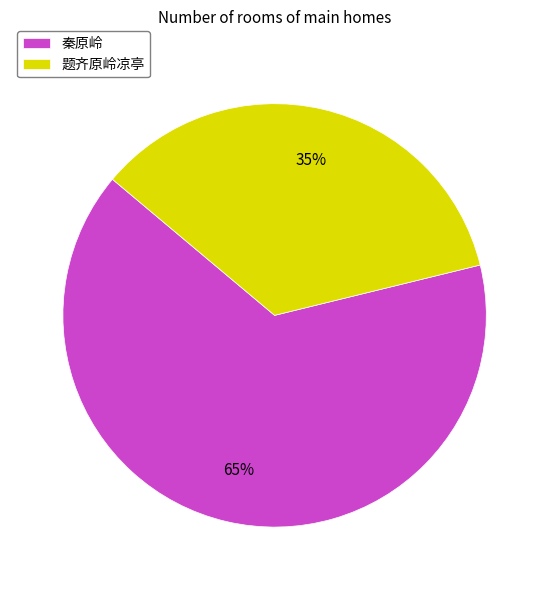

To the nearest percent, what is the average slice percentage?

50%